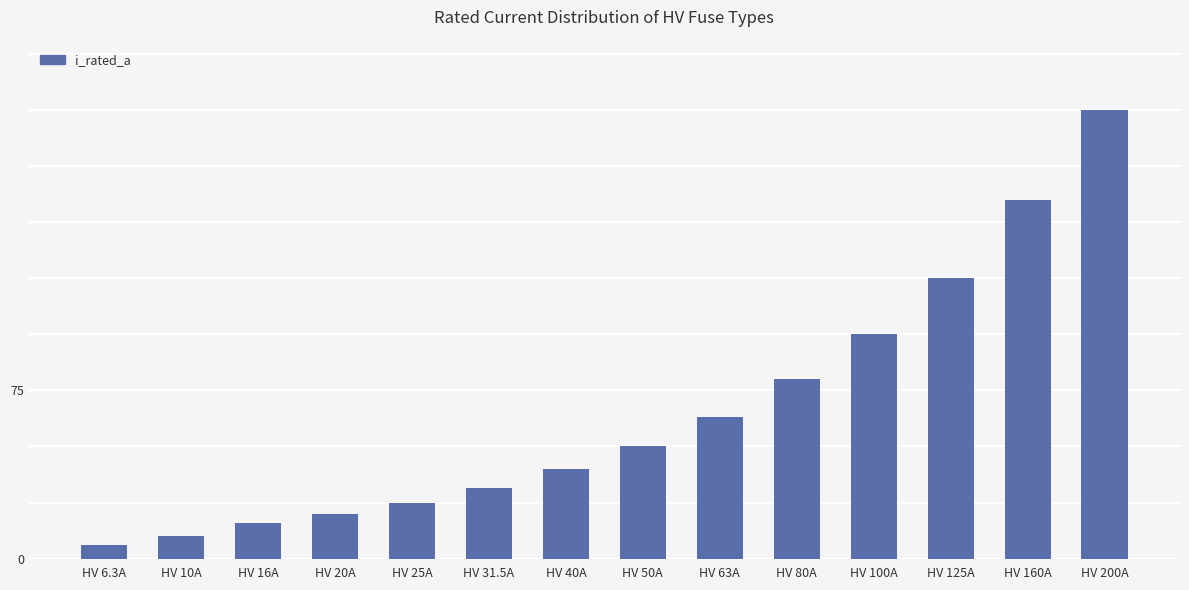

Reading right to left, transcribe all the data shown in this chart.

200.0	160.0	125.0	100.0	80.0	63.0	50.0	40.0	31.5	25.0	20.0	16.0	10.0	6.3